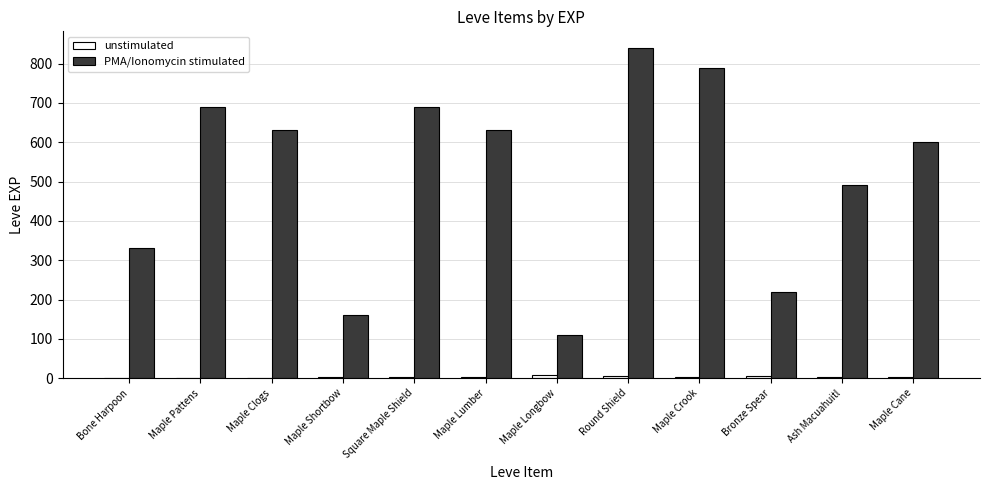

Is the value of PMA/Ionomycin stimulated at Maple Shortbow greater than the value of unstimulated at Square Maple Shield?

Yes